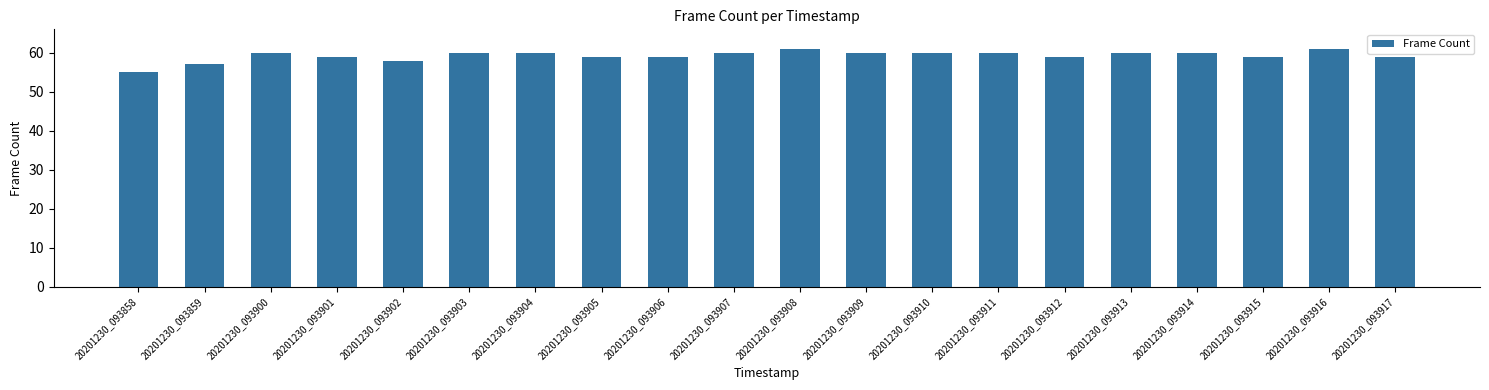

True or false: the data shows 61 at 20201230_093916.

True